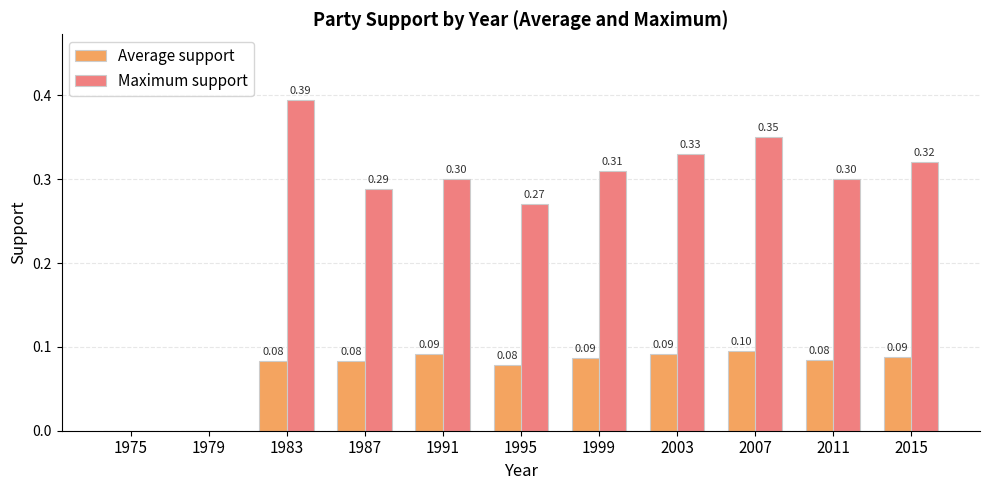

Is it true that Maximum support equals 0.0 at 1975?

True